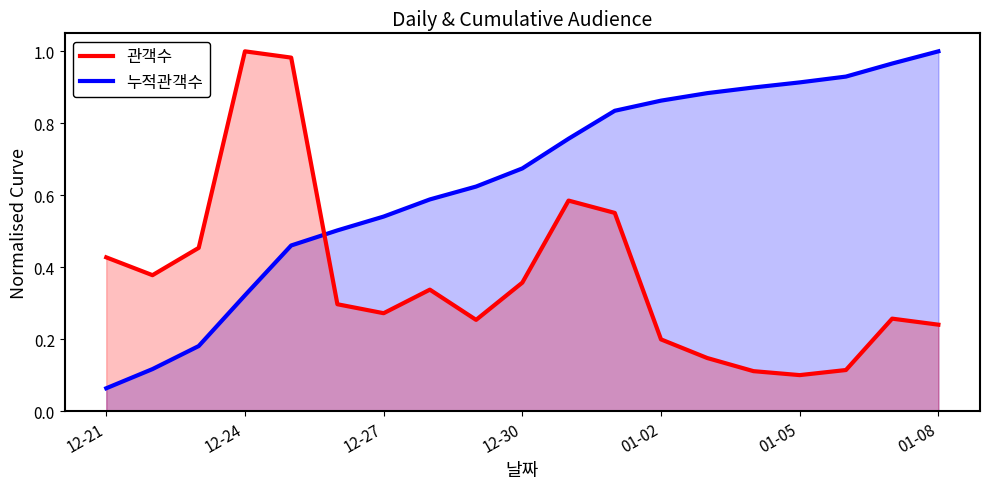

What is the maximum value shown in the chart?

1.0